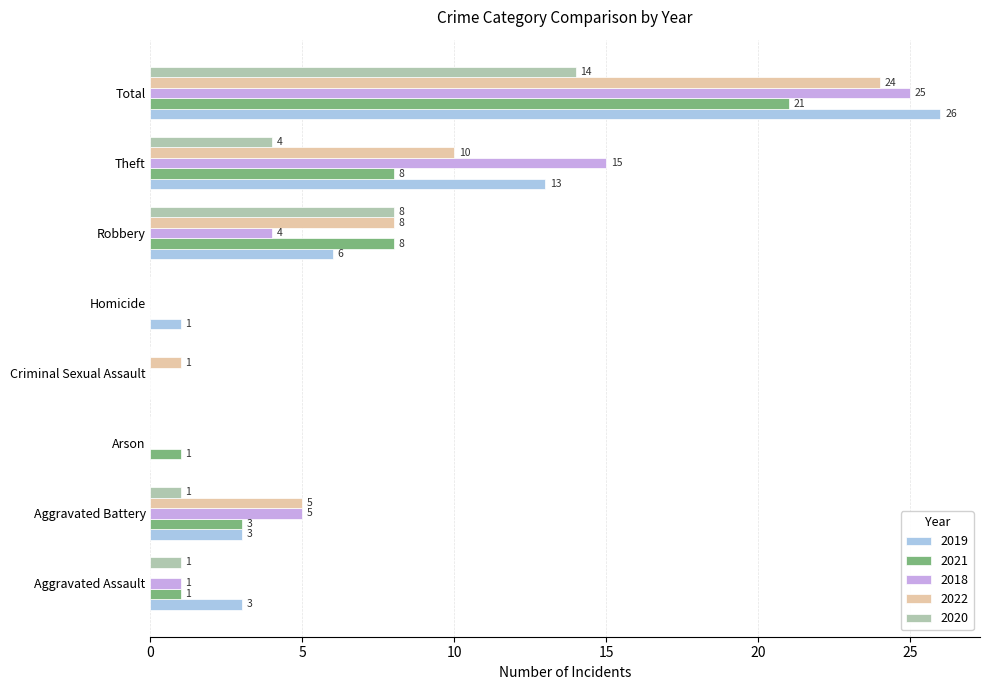

What is the total value across all series at Aggravated Assault?

6